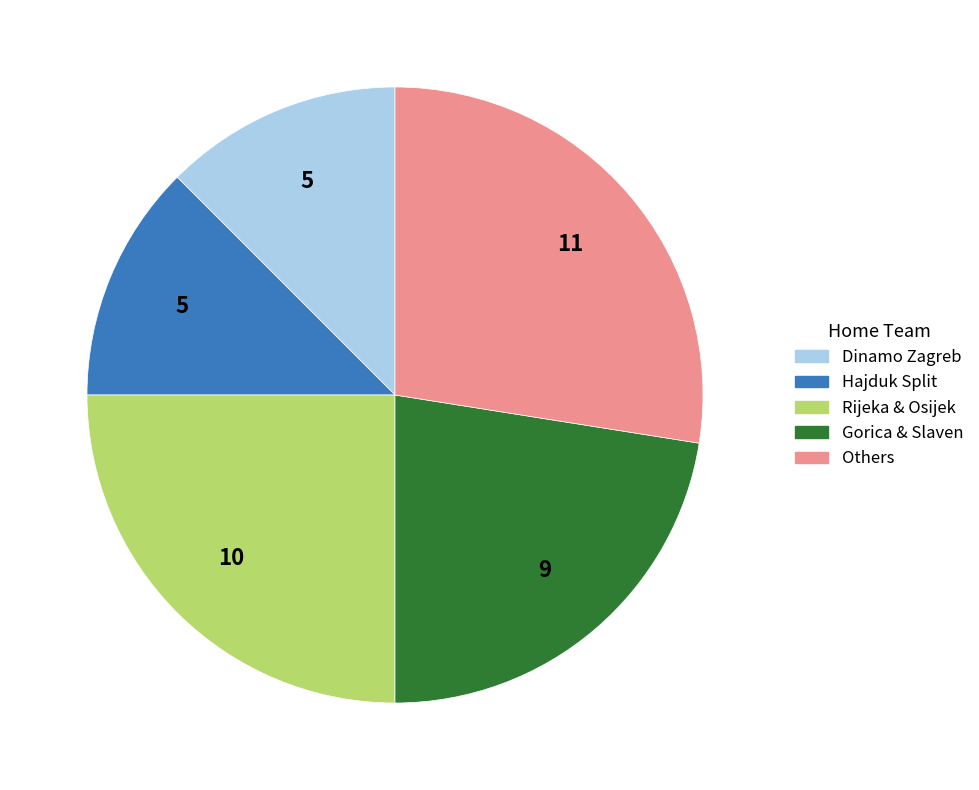

How many segments does this pie chart have?

5